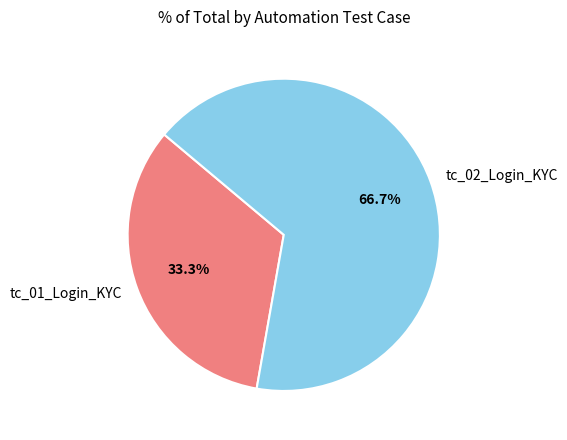

What percentage do tc_02_Login_KYC and tc_01_Login_KYC together represent?

100.0%